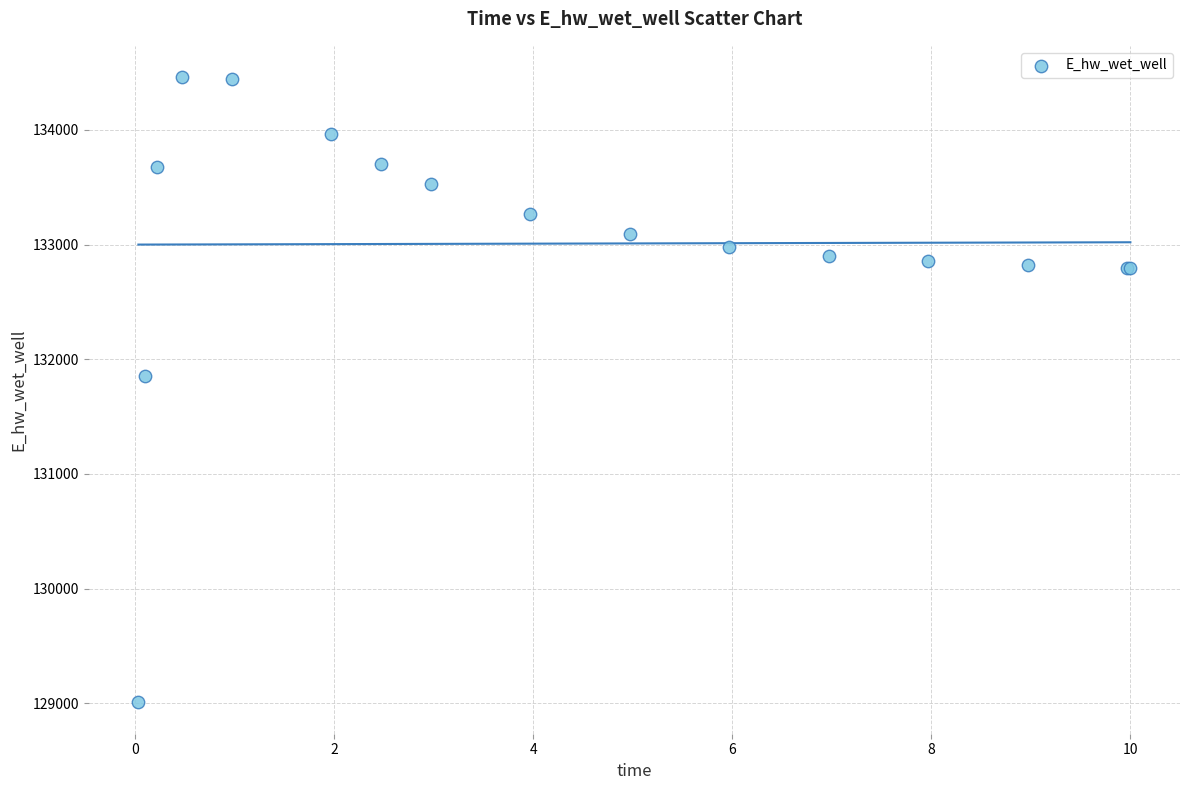

What Y value in the scatter plot is closest to 131733?

131852.2